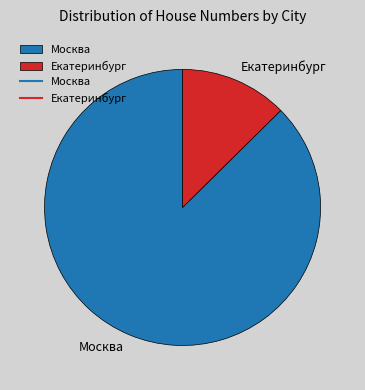

Does Москва account for over 50% of the chart?

Yes